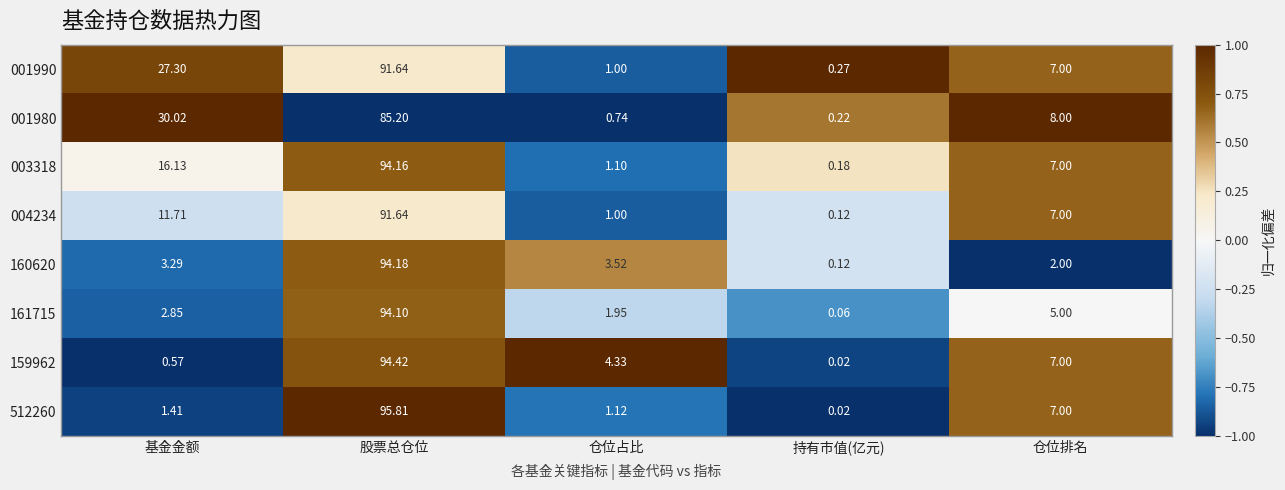

Where is 161715 nearest to the value 47?

仓位排名